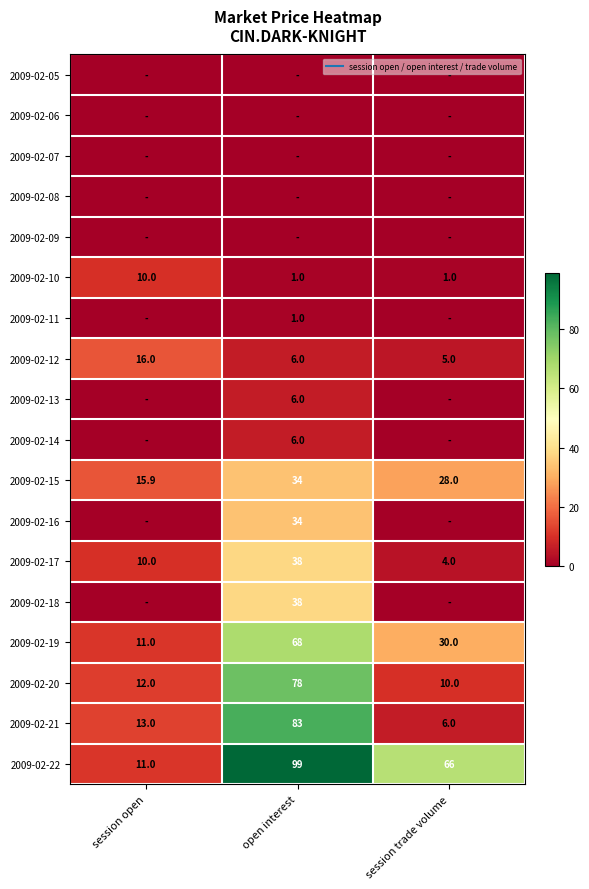

The value of 2009-02-20 at session open is 7.5. True or false?

False